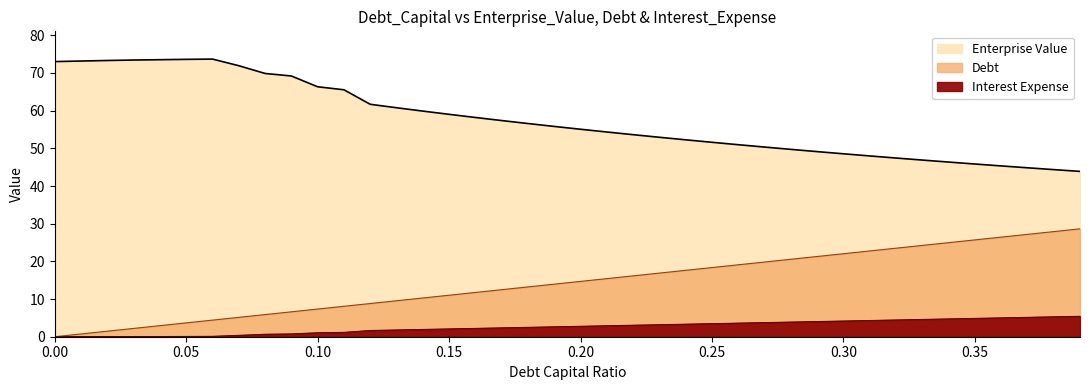

What is the label of the 29th point from the left?

0.28